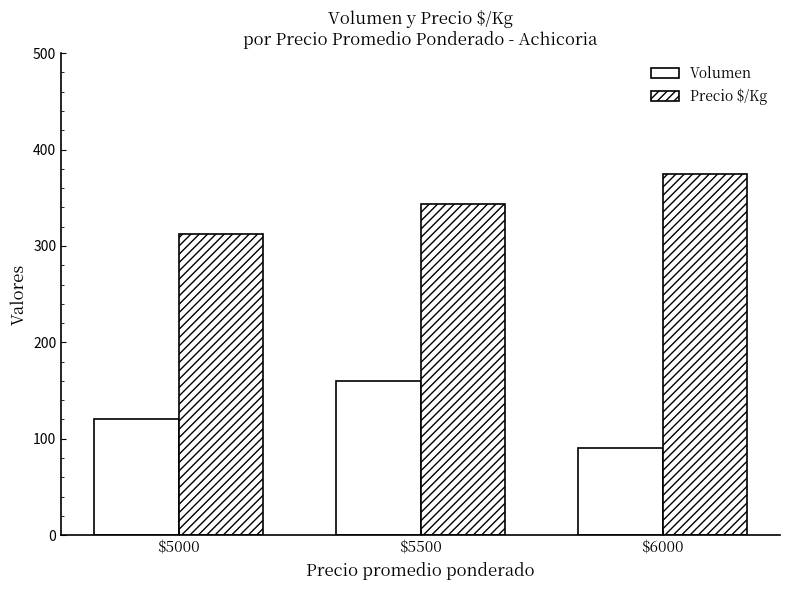

Count the number of data series in this chart.

2